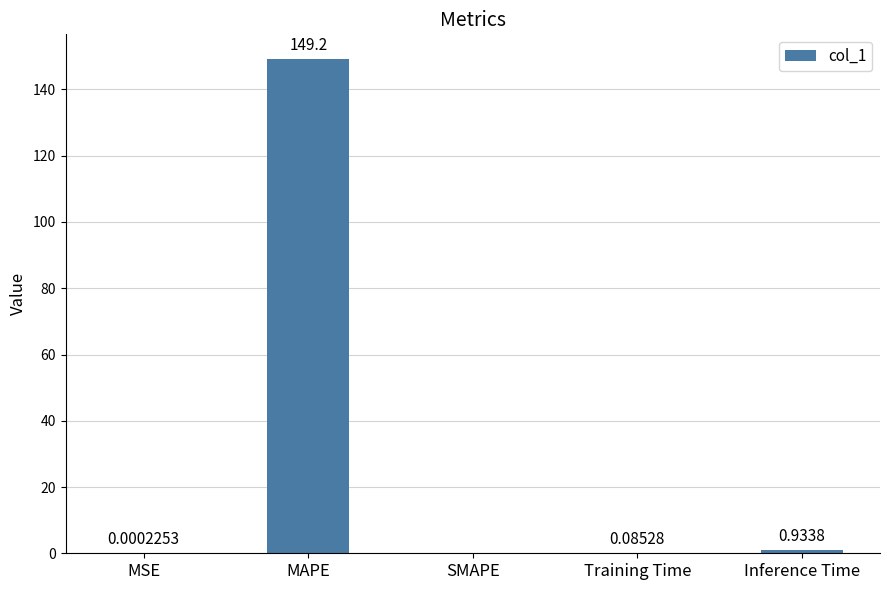

What is the sum of all values?

150.2